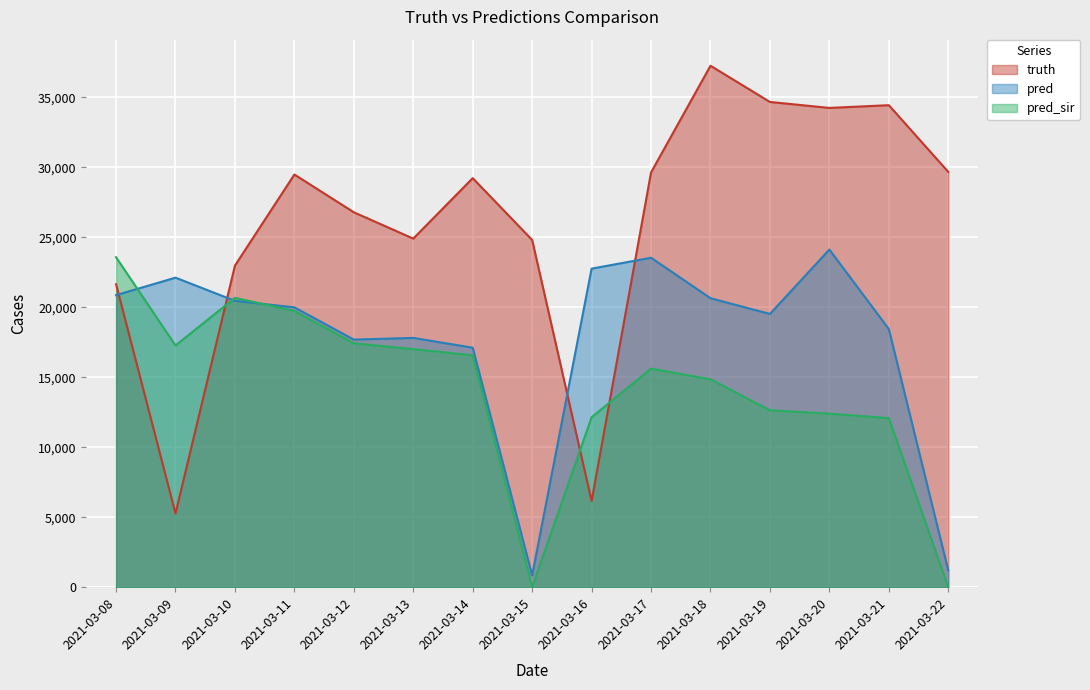

How many lines are shown in the chart?

3